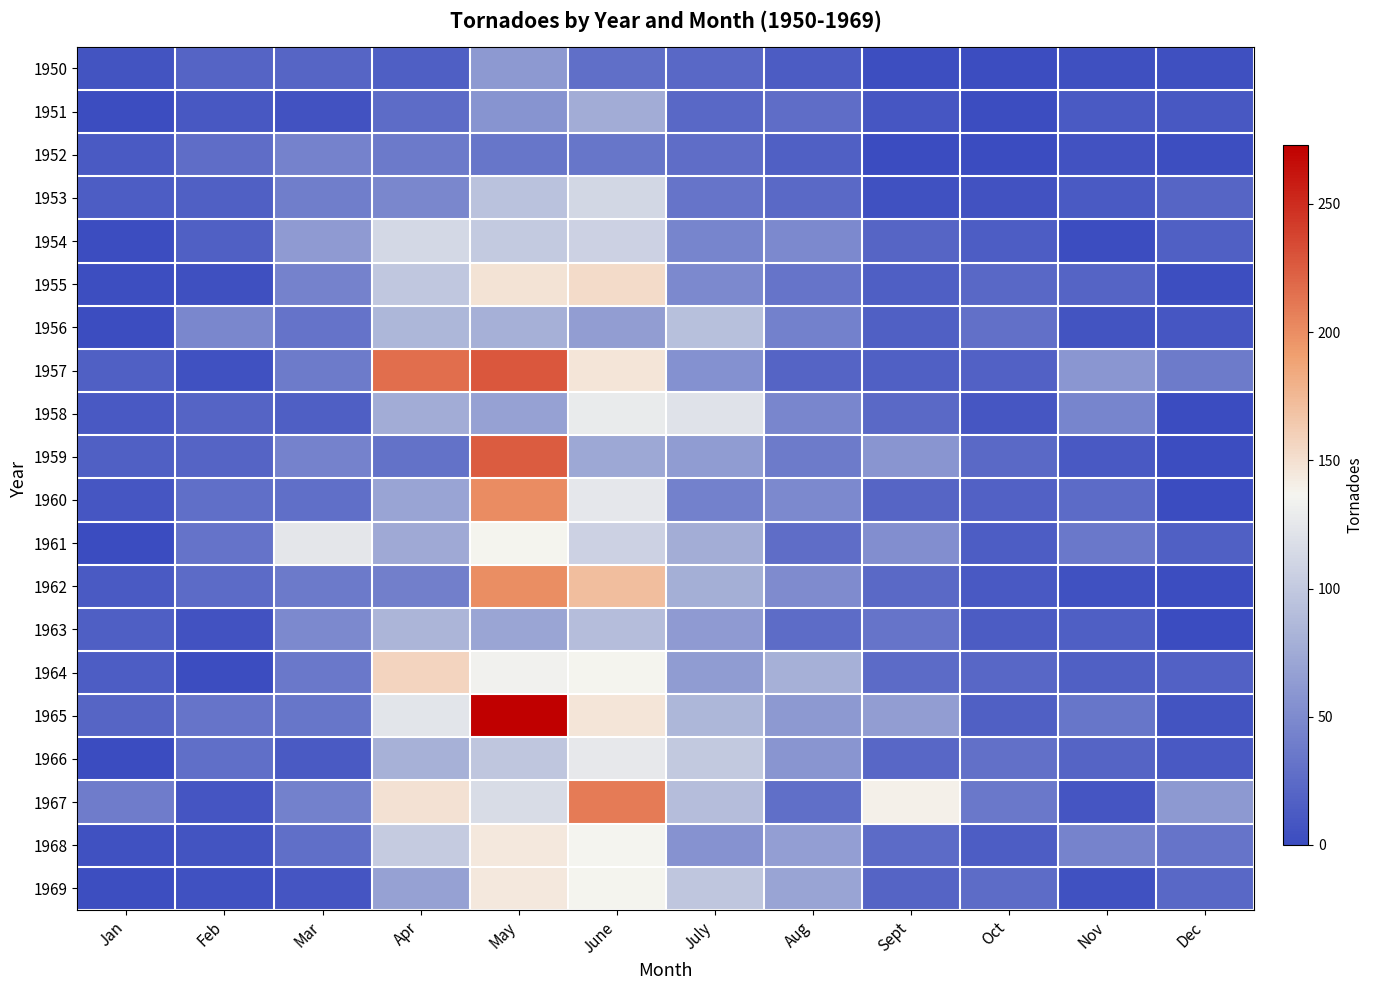

Which category has the highest value across all series?

May